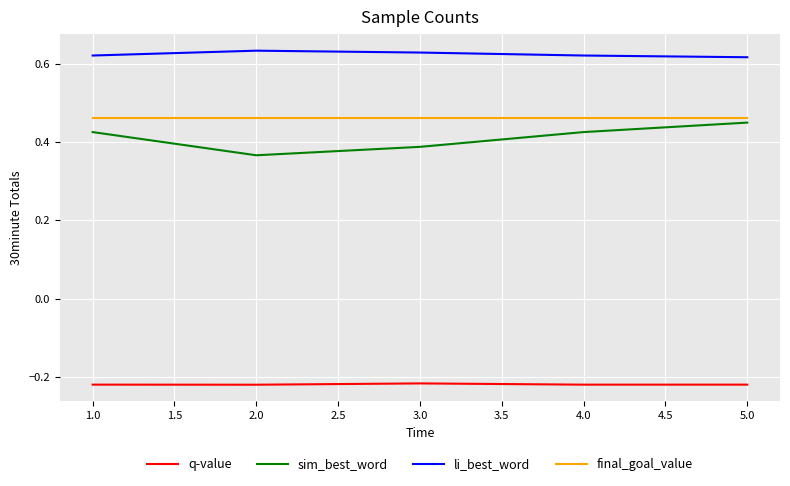

The sim_best_word series shows 0.8 at 5.0. True or false?

False